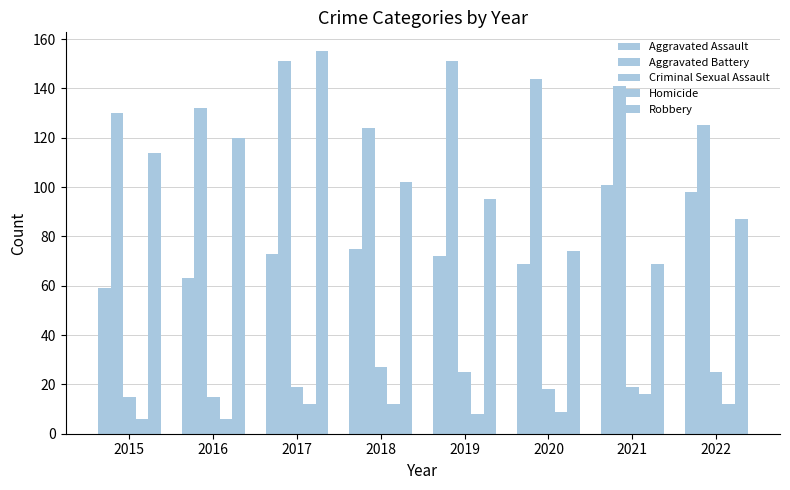

How many series are shown in this chart?

5